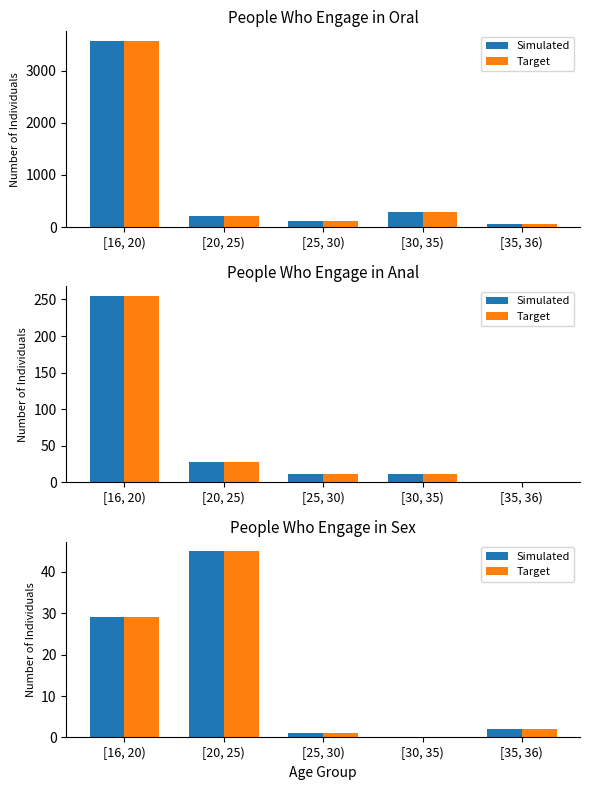

How many distinct data groups are displayed?

2